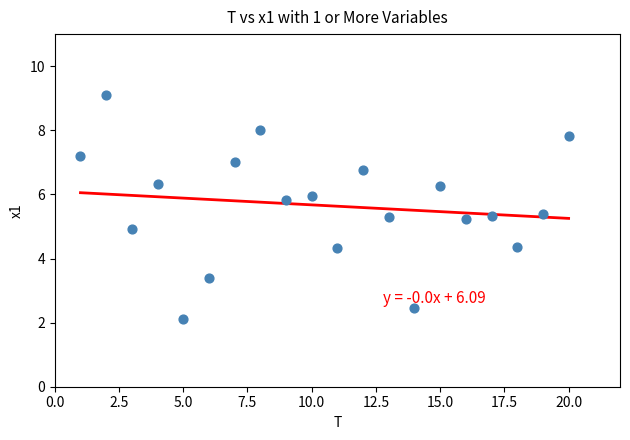

What is the range of Y values (max minus min)?

7.0